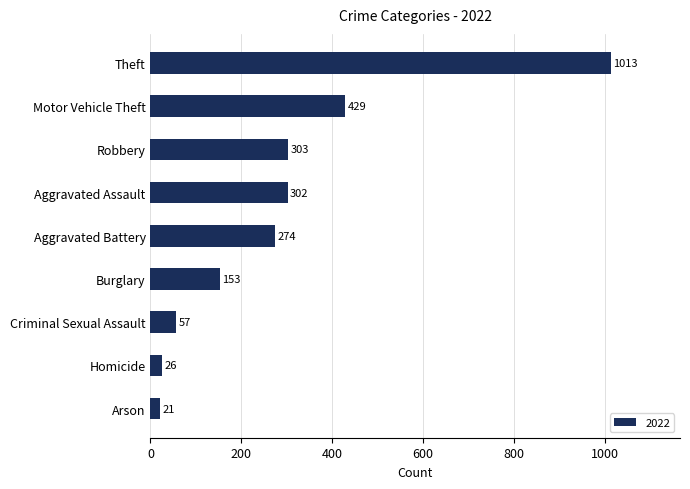

List the labels in order of value, smallest first.

Arson, Homicide, Criminal Sexual Assault, Burglary, Aggravated Battery, Aggravated Assault, Robbery, Motor Vehicle Theft, Theft